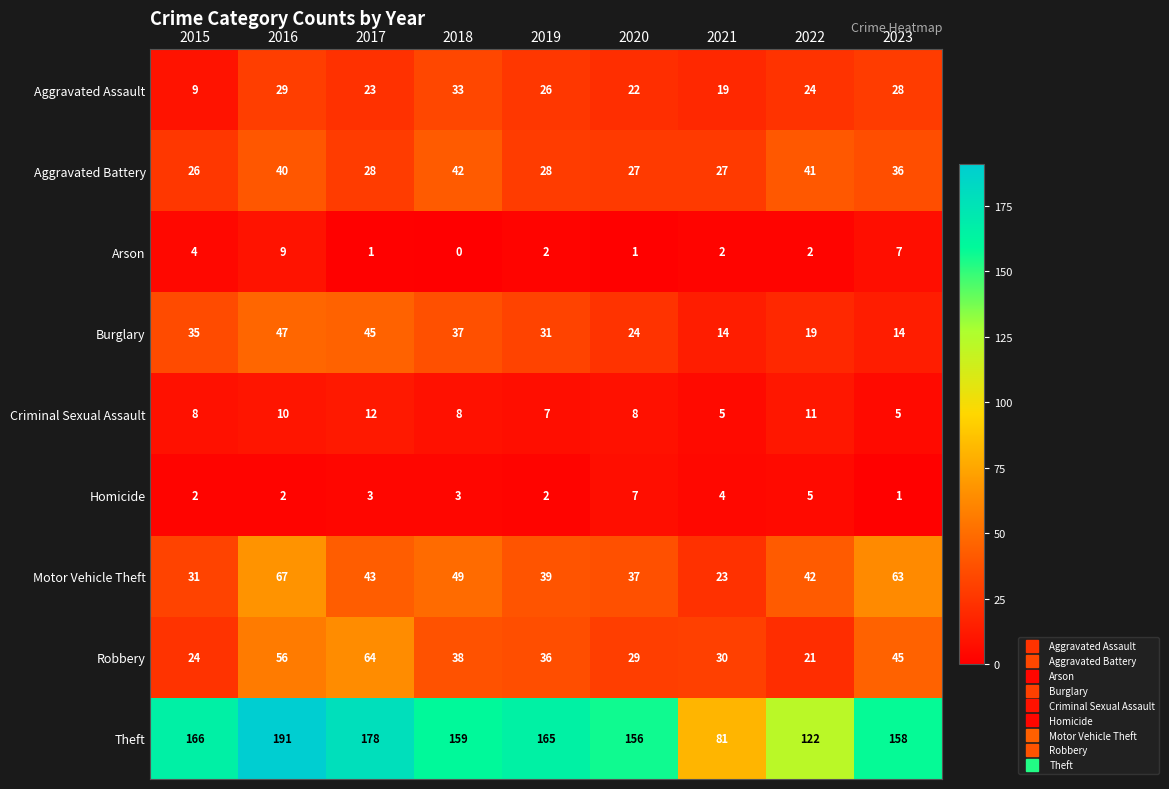

What is the total value across all series at 2016?

451